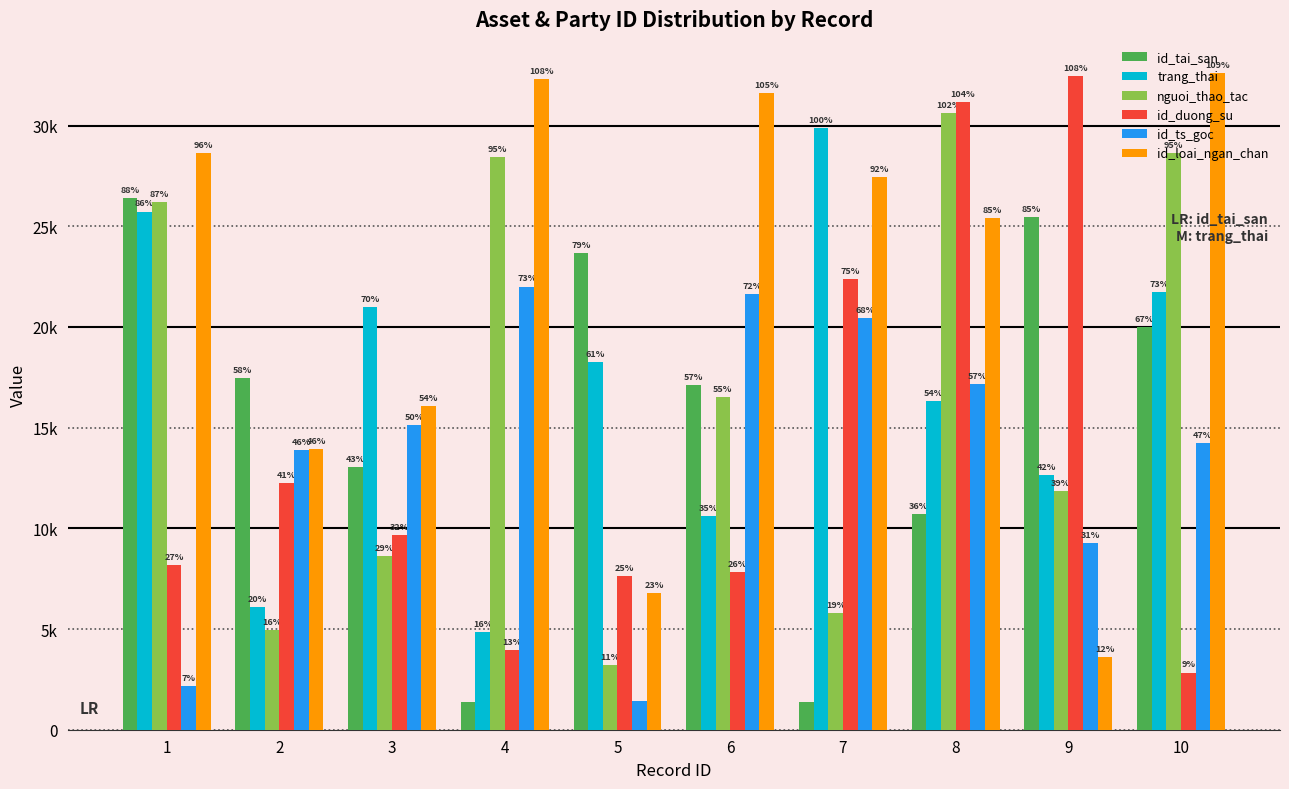

What are all the series names shown in the legend?

id_tai_san, trang_thai, nguoi_thao_tac, id_duong_su, id_ts_goc, id_loai_ngan_chan